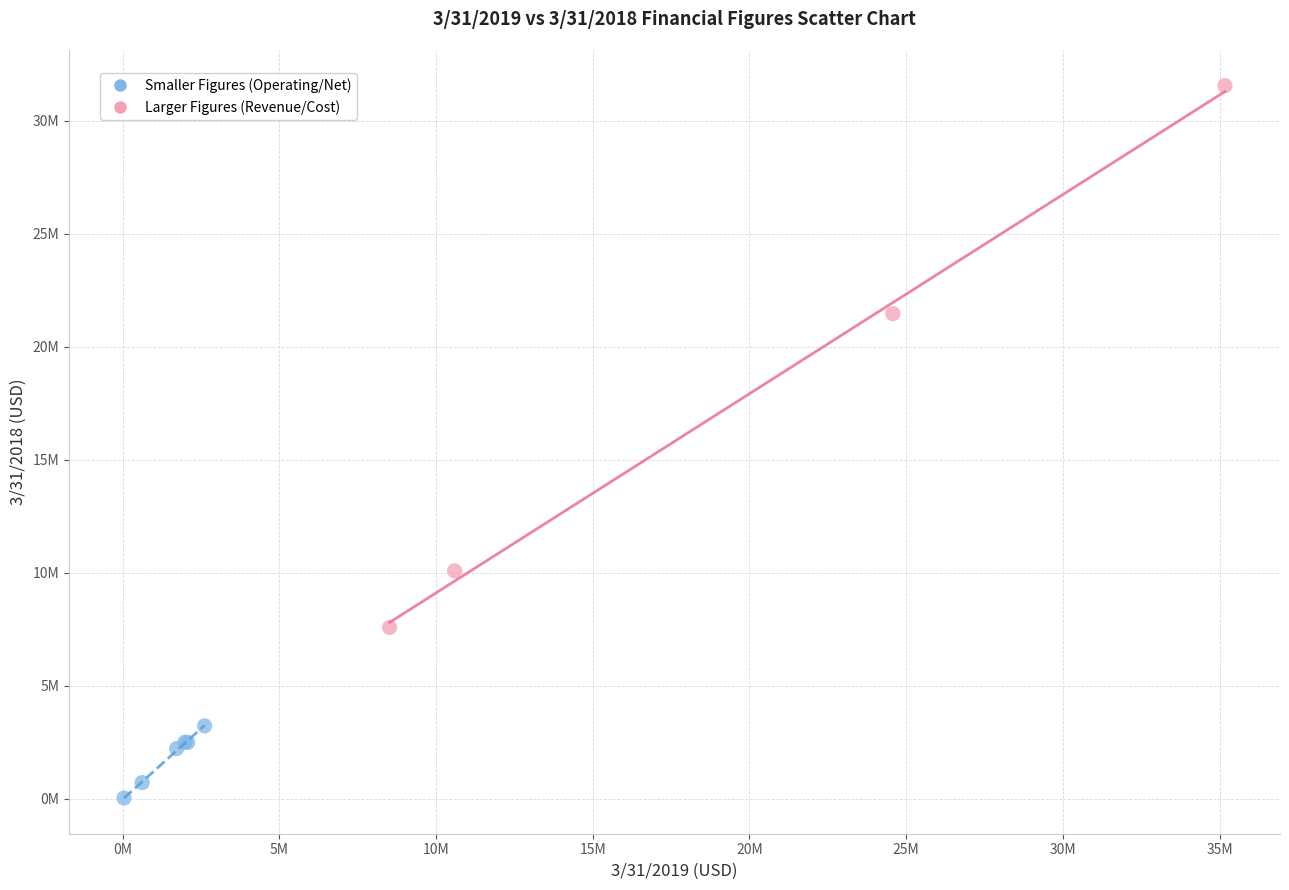

Which series contains the highest Y value?

Larger Figures (Revenue/Cost)